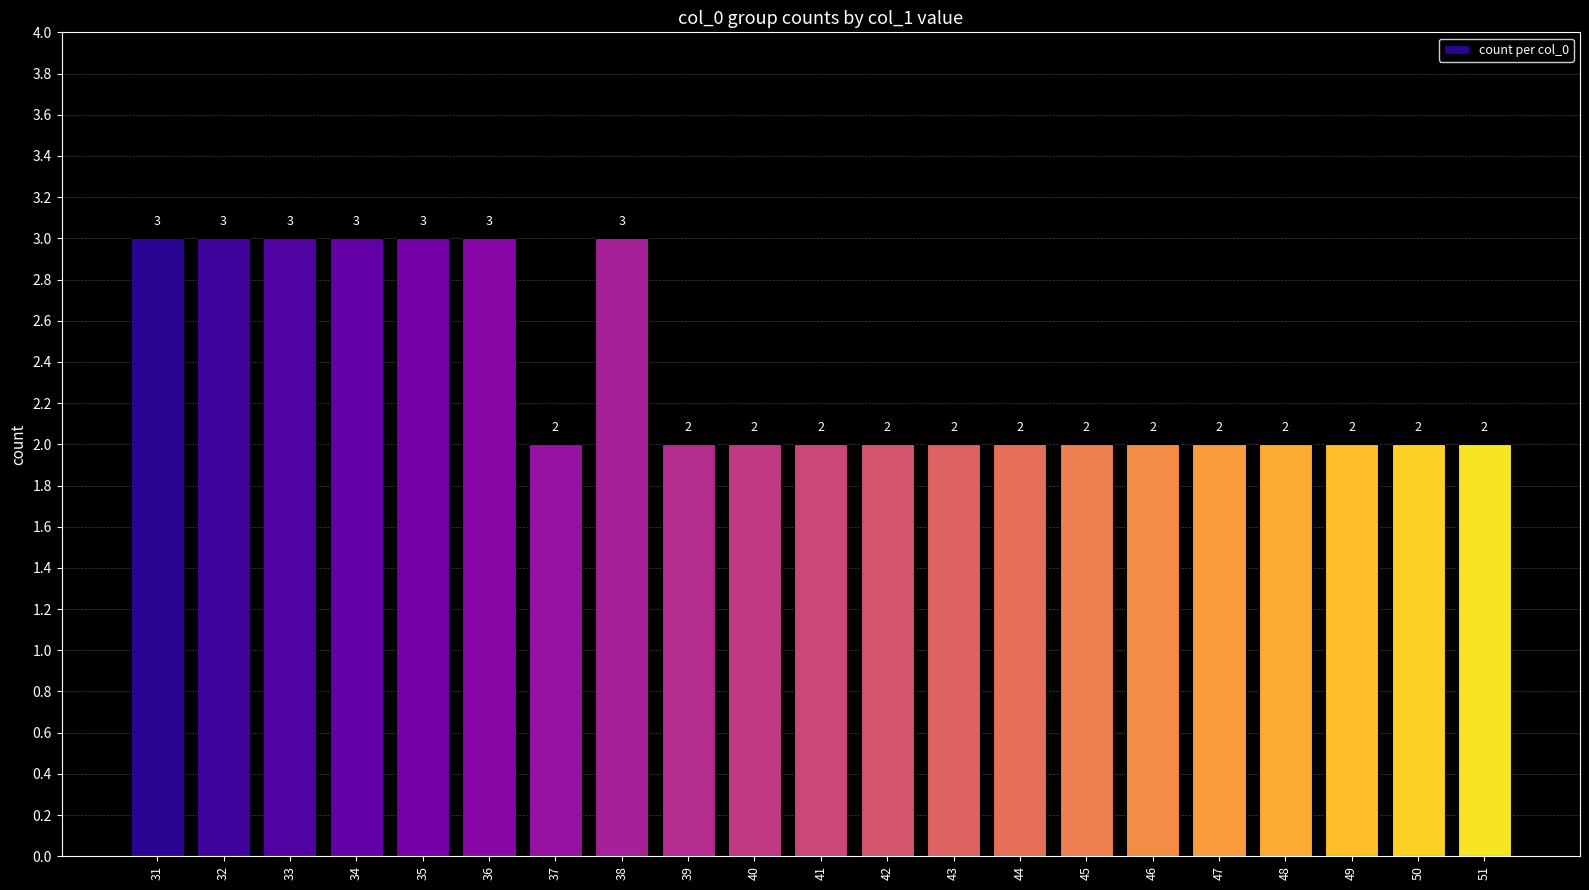

What is the sum of all values?

49